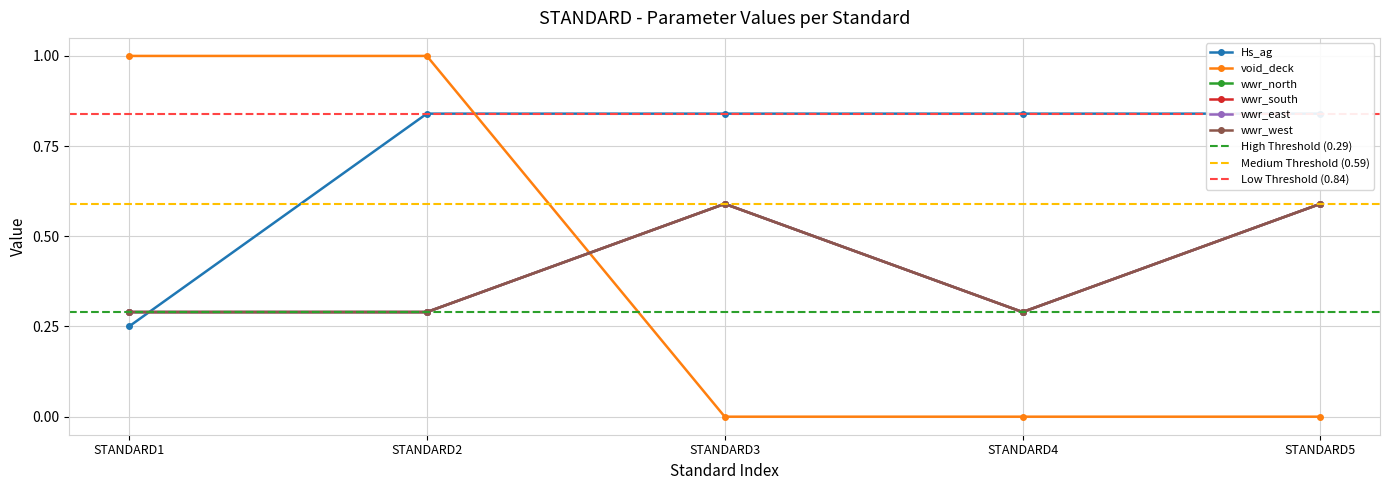

How many categories are shown in the chart?

5